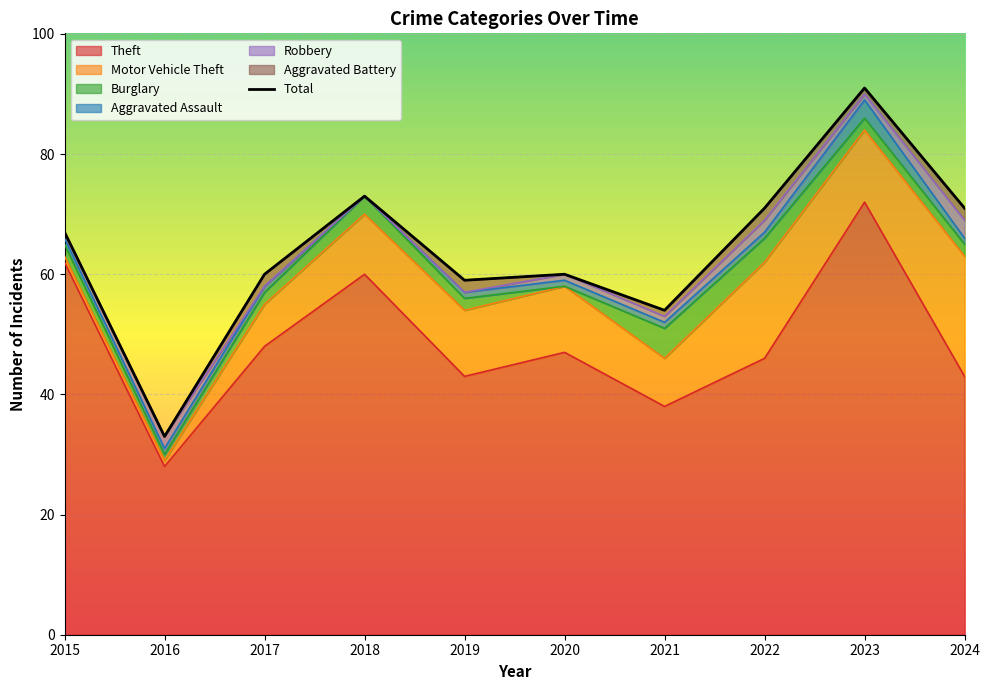

True or false: the data has more than 0 interior local peaks.

True